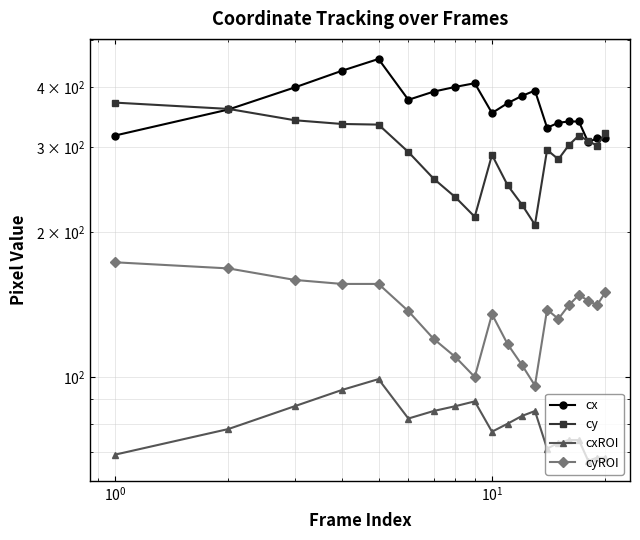

Rank the series by their average value, from highest to lowest.

cx, cy, cyROI, cxROI